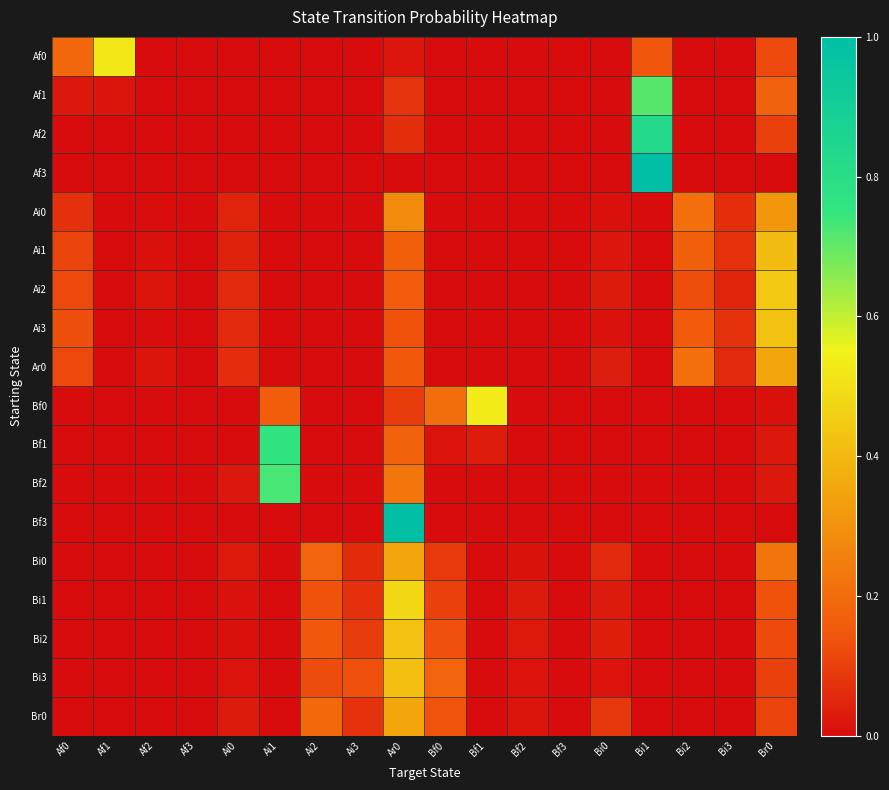

Reading left to right, transcribe all the data shown in this chart.

Af0: Af0=0.2	Af1=0.5	Af2=0.0	Af3=0.0	Ai0=0.0	Ai1=0.0	Ai2=0.0	Ai3=0.0	Ar0=0.0	Bf0=0.0	Bf1=0.0	Bf2=0.0	Bf3=0.0	Bi0=0.0	Bi1=0.1	Bi2=0.0	Bi3=0.0	Br0=0.1
Af1: Af0=0.0	Af1=0.0	Af2=0.0	Af3=0.0	Ai0=0.0	Ai1=0.0	Ai2=0.0	Ai3=0.0	Ar0=0.1	Bf0=0.0	Bf1=0.0	Bf2=0.0	Bf3=0.0	Bi0=0.0	Bi1=0.7	Bi2=0.0	Bi3=0.0	Br0=0.2
Af2: Af0=0.0	Af1=0.0	Af2=0.0	Af3=0.0	Ai0=0.0	Ai1=0.0	Ai2=0.0	Ai3=0.0	Ar0=0.1	Bf0=0.0	Bf1=0.0	Bf2=0.0	Bf3=0.0	Bi0=0.0	Bi1=0.8	Bi2=0.0	Bi3=0.0	Br0=0.1
Af3: Af0=0.0	Af1=0.0	Af2=0.0	Af3=0.0	Ai0=0.0	Ai1=0.0	Ai2=0.0	Ai3=0.0	Ar0=0.0	Bf0=0.0	Bf1=0.0	Bf2=0.0	Bf3=0.0	Bi0=0.0	Bi1=1.0	Bi2=0.0	Bi3=0.0	Br0=0.0
Ai0: Af0=0.1	Af1=0.0	Af2=0.0	Af3=0.0	Ai0=0.0	Ai1=0.0	Ai2=0.0	Ai3=0.0	Ar0=0.3	Bf0=0.0	Bf1=0.0	Bf2=0.0	Bf3=0.0	Bi0=0.0	Bi1=0.0	Bi2=0.2	Bi3=0.1	Br0=0.3
Ai1: Af0=0.1	Af1=0.0	Af2=0.0	Af3=0.0	Ai0=0.0	Ai1=0.0	Ai2=0.0	Ai3=0.0	Ar0=0.2	Bf0=0.0	Bf1=0.0	Bf2=0.0	Bf3=0.0	Bi0=0.0	Bi1=0.0	Bi2=0.2	Bi3=0.1	Br0=0.4
Ai2: Af0=0.1	Af1=0.0	Af2=0.0	Af3=0.0	Ai0=0.1	Ai1=0.0	Ai2=0.0	Ai3=0.0	Ar0=0.2	Bf0=0.0	Bf1=0.0	Bf2=0.0	Bf3=0.0	Bi0=0.0	Bi1=0.0	Bi2=0.1	Bi3=0.0	Br0=0.4
Ai3: Af0=0.1	Af1=0.0	Af2=0.0	Af3=0.0	Ai0=0.1	Ai1=0.0	Ai2=0.0	Ai3=0.0	Ar0=0.1	Bf0=0.0	Bf1=0.0	Bf2=0.0	Bf3=0.0	Bi0=0.0	Bi1=0.0	Bi2=0.2	Bi3=0.1	Br0=0.4
Ar0: Af0=0.1	Af1=0.0	Af2=0.0	Af3=0.0	Ai0=0.1	Ai1=0.0	Ai2=0.0	Ai3=0.0	Ar0=0.1	Bf0=0.0	Bf1=0.0	Bf2=0.0	Bf3=0.0	Bi0=0.0	Bi1=0.0	Bi2=0.2	Bi3=0.1	Br0=0.3
Bf0: Af0=0.0	Af1=0.0	Af2=0.0	Af3=0.0	Ai0=0.0	Ai1=0.2	Ai2=0.0	Ai3=0.0	Ar0=0.1	Bf0=0.2	Bf1=0.5	Bf2=0.0	Bf3=0.0	Bi0=0.0	Bi1=0.0	Bi2=0.0	Bi3=0.0	Br0=0.0
Bf1: Af0=0.0	Af1=0.0	Af2=0.0	Af3=0.0	Ai0=0.0	Ai1=0.8	Ai2=0.0	Ai3=0.0	Ar0=0.2	Bf0=0.0	Bf1=0.0	Bf2=0.0	Bf3=0.0	Bi0=0.0	Bi1=0.0	Bi2=0.0	Bi3=0.0	Br0=0.0
Bf2: Af0=0.0	Af1=0.0	Af2=0.0	Af3=0.0	Ai0=0.0	Ai1=0.7	Ai2=0.0	Ai3=0.0	Ar0=0.2	Bf0=0.0	Bf1=0.0	Bf2=0.0	Bf3=0.0	Bi0=0.0	Bi1=0.0	Bi2=0.0	Bi3=0.0	Br0=0.0
Bf3: Af0=0.0	Af1=0.0	Af2=0.0	Af3=0.0	Ai0=0.0	Ai1=0.0	Ai2=0.0	Ai3=0.0	Ar0=1.0	Bf0=0.0	Bf1=0.0	Bf2=0.0	Bf3=0.0	Bi0=0.0	Bi1=0.0	Bi2=0.0	Bi3=0.0	Br0=0.0
Bi0: Af0=0.0	Af1=0.0	Af2=0.0	Af3=0.0	Ai0=0.0	Ai1=0.0	Ai2=0.2	Ai3=0.1	Ar0=0.3	Bf0=0.1	Bf1=0.0	Bf2=0.0	Bf3=0.0	Bi0=0.1	Bi1=0.0	Bi2=0.0	Bi3=0.0	Br0=0.2
Bi1: Af0=0.0	Af1=0.0	Af2=0.0	Af3=0.0	Ai0=0.0	Ai1=0.0	Ai2=0.1	Ai3=0.1	Ar0=0.5	Bf0=0.1	Bf1=0.0	Bf2=0.0	Bf3=0.0	Bi0=0.0	Bi1=0.0	Bi2=0.0	Bi3=0.0	Br0=0.1
Bi2: Af0=0.0	Af1=0.0	Af2=0.0	Af3=0.0	Ai0=0.0	Ai1=0.0	Ai2=0.1	Ai3=0.1	Ar0=0.4	Bf0=0.1	Bf1=0.0	Bf2=0.0	Bf3=0.0	Bi0=0.0	Bi1=0.0	Bi2=0.0	Bi3=0.0	Br0=0.1
Bi3: Af0=0.0	Af1=0.0	Af2=0.0	Af3=0.0	Ai0=0.0	Ai1=0.0	Ai2=0.1	Ai3=0.1	Ar0=0.4	Bf0=0.2	Bf1=0.0	Bf2=0.0	Bf3=0.0	Bi0=0.0	Bi1=0.0	Bi2=0.0	Bi3=0.0	Br0=0.1
Br0: Af0=0.0	Af1=0.0	Af2=0.0	Af3=0.0	Ai0=0.0	Ai1=0.0	Ai2=0.2	Ai3=0.1	Ar0=0.4	Bf0=0.1	Bf1=0.0	Bf2=0.0	Bf3=0.0	Bi0=0.1	Bi1=0.0	Bi2=0.0	Bi3=0.0	Br0=0.1